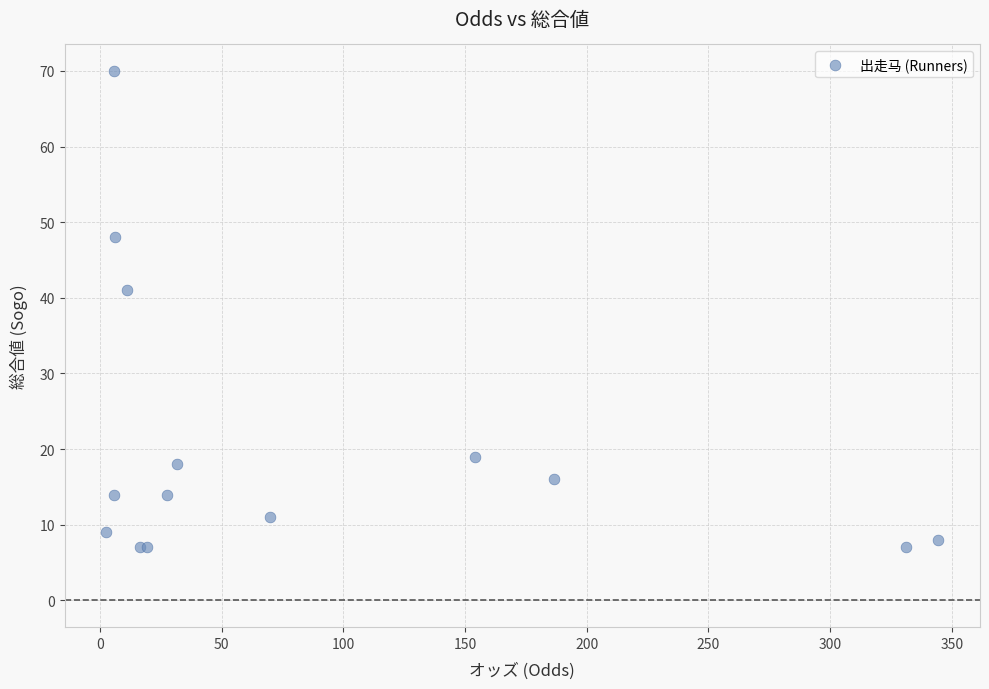

What Y value in the scatter plot is closest to 38?

41